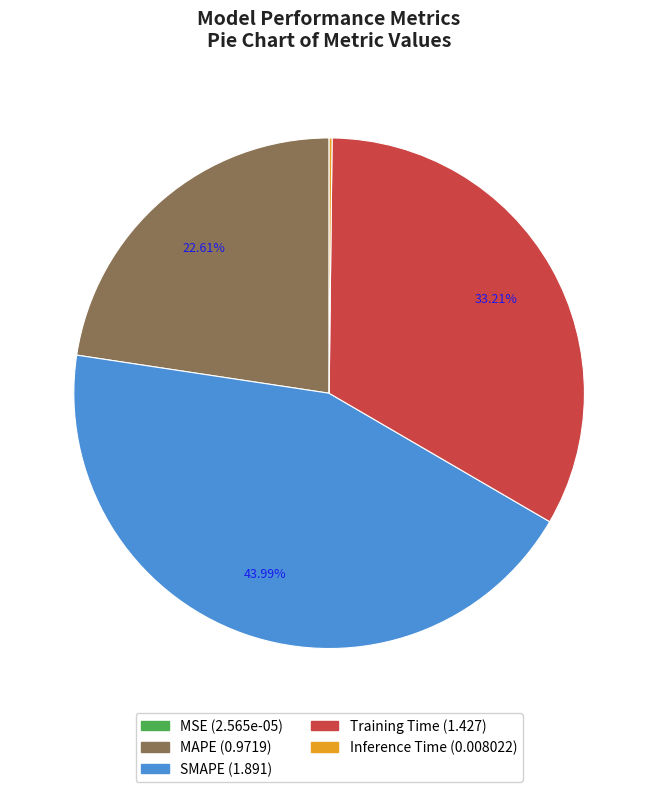

What is the ratio of the value at SMAPE to the value at Training Time?

1.3